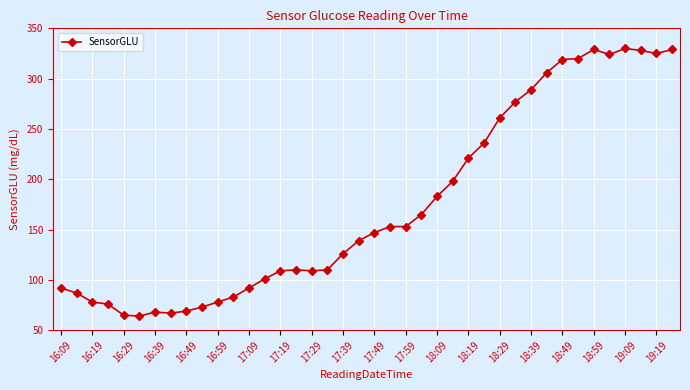

True or false: there are more than 0 points higher than both neighbors.

True